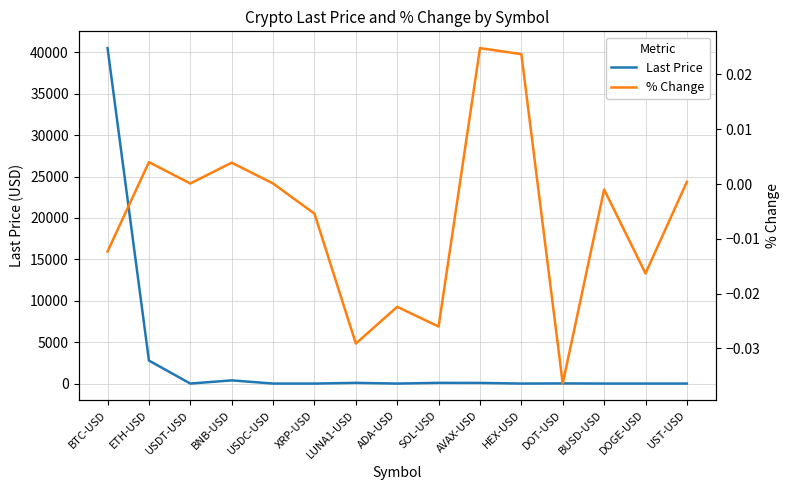

Is the value of Last Price at BUSD-USD greater than the value of % Change at SOL-USD?

Yes